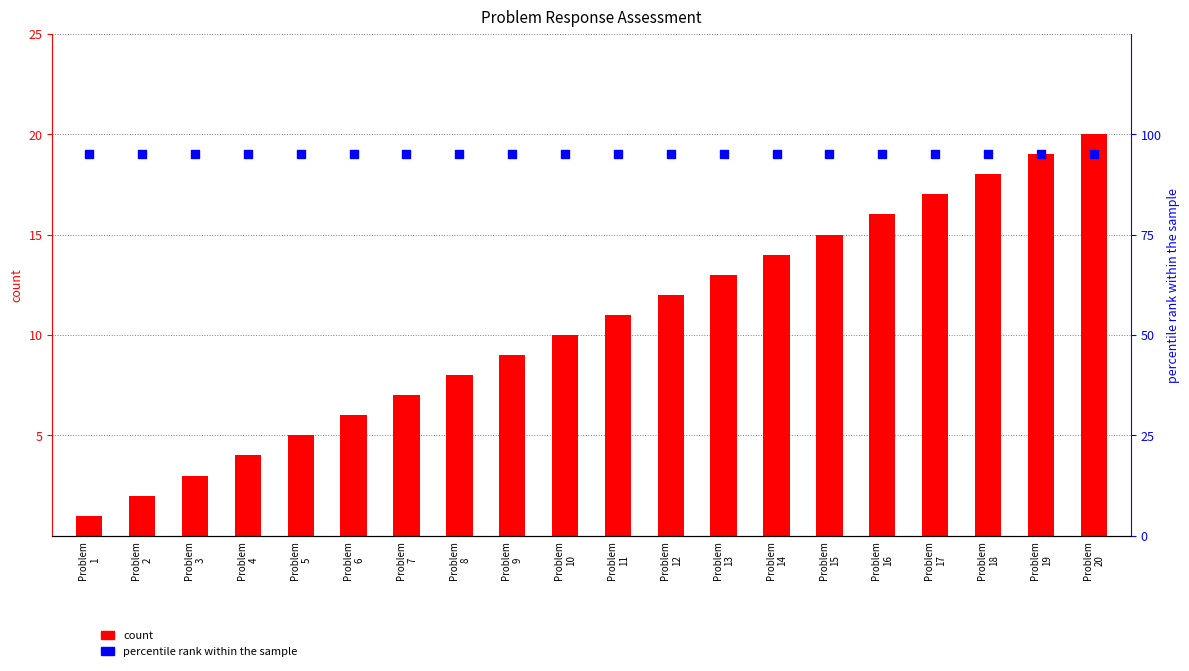

At which category is the sum across all series the highest?

Problem
20